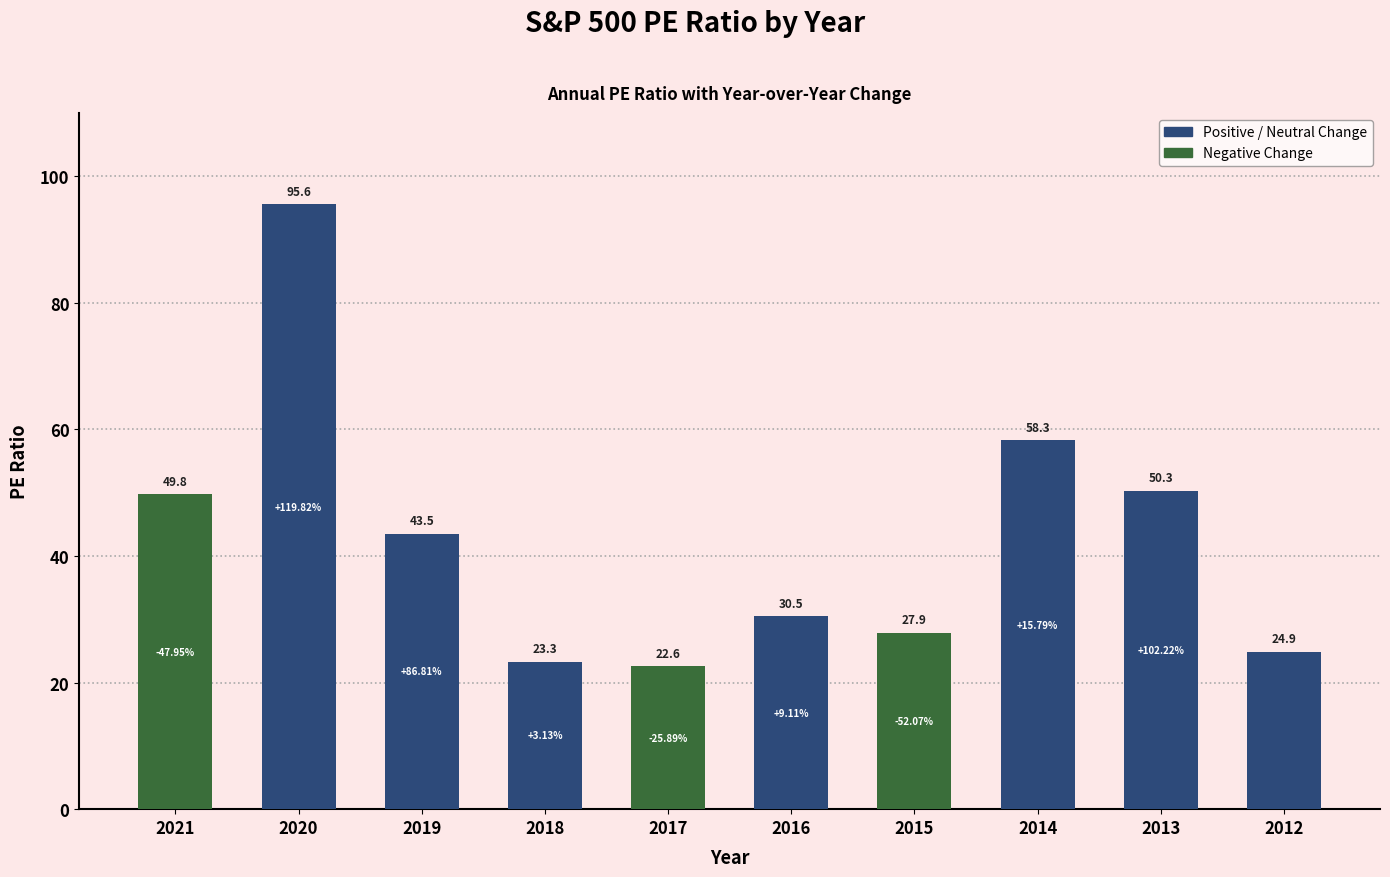

Rank the categories by value from highest to lowest.

2020, 2014, 2013, 2021, 2019, 2016, 2015, 2012, 2018, 2017